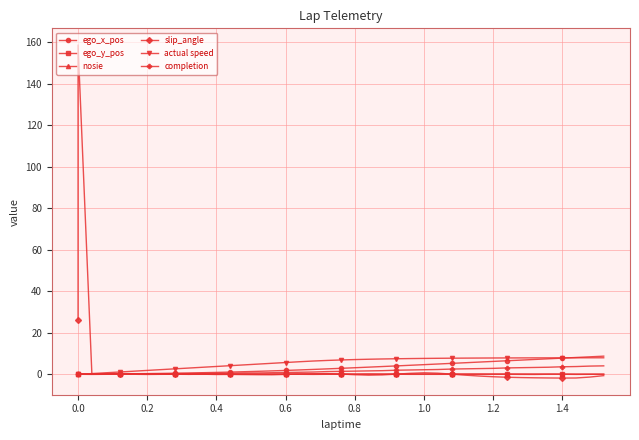

Is it true that actual speed equals 7.7 at 15?

False